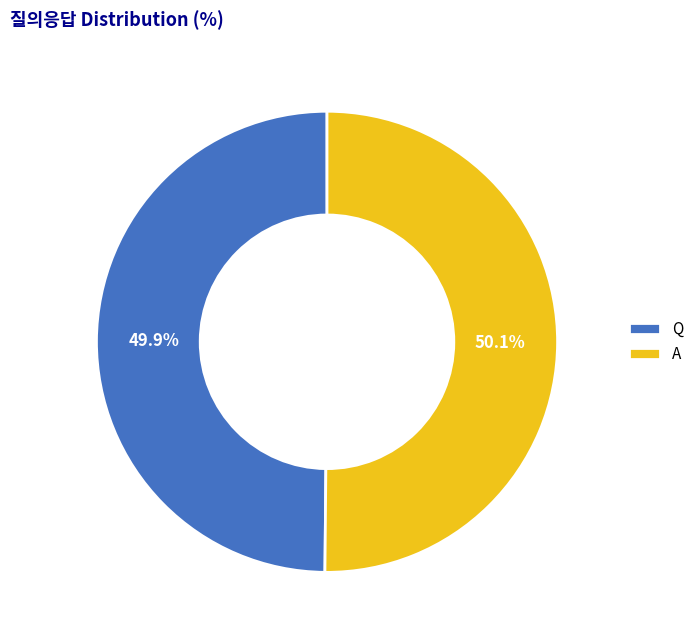

Is there any slice that represents more than half of the pie?

Yes